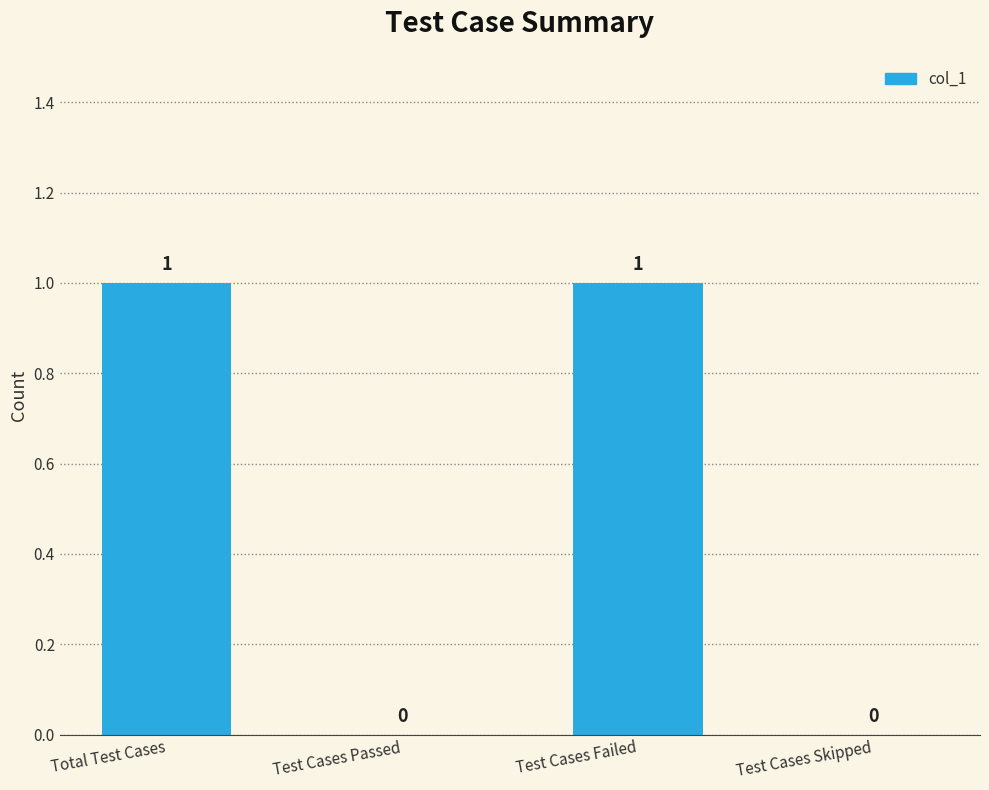

Is it true that the value at Test Cases Failed is 1?

True